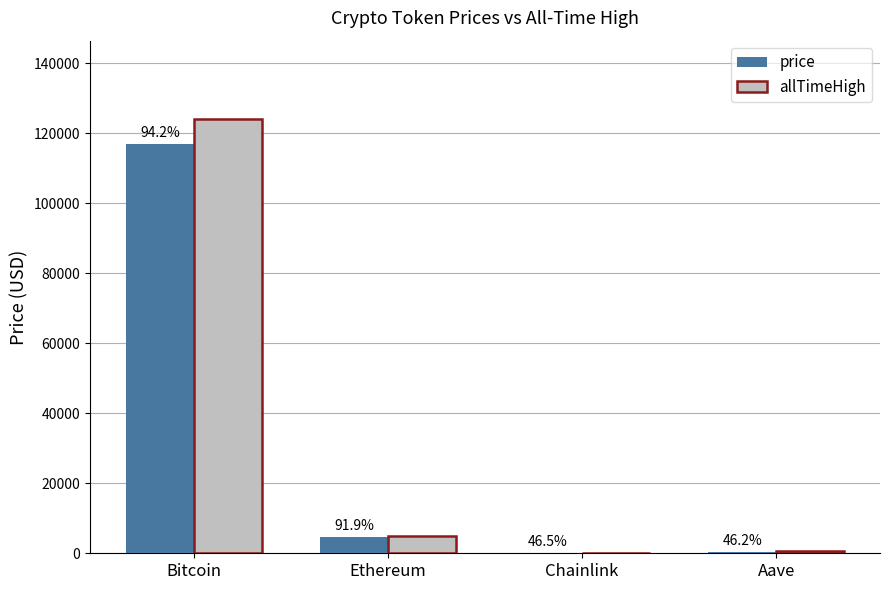

Which category has the highest value across all series?

Bitcoin